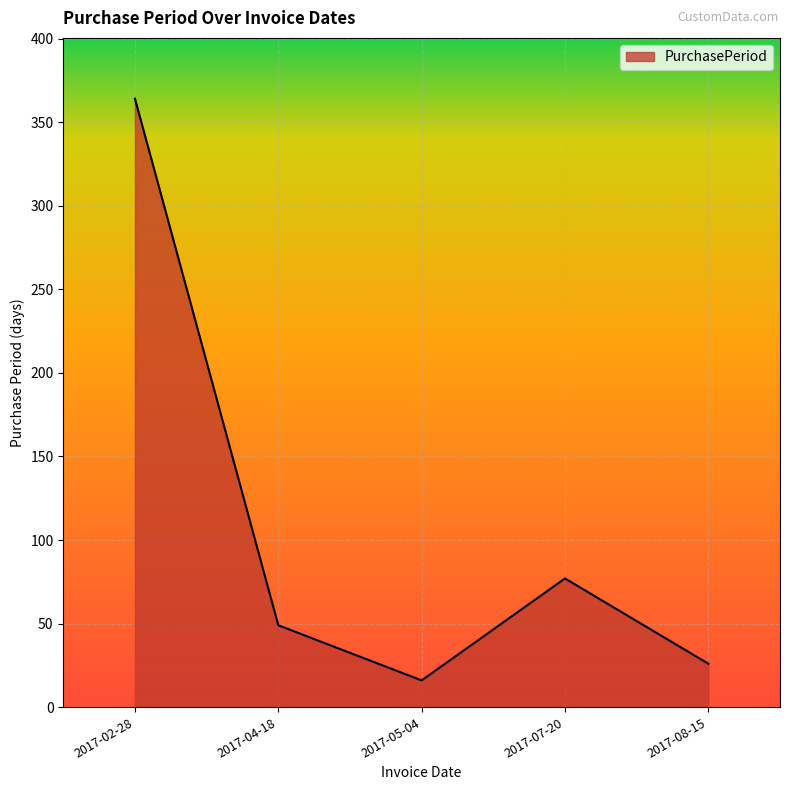

Reading left to right, what are all the values shown in this chart?

2017-02-28=364	2017-04-18=49	2017-05-04=16	2017-07-20=77	2017-08-15=26